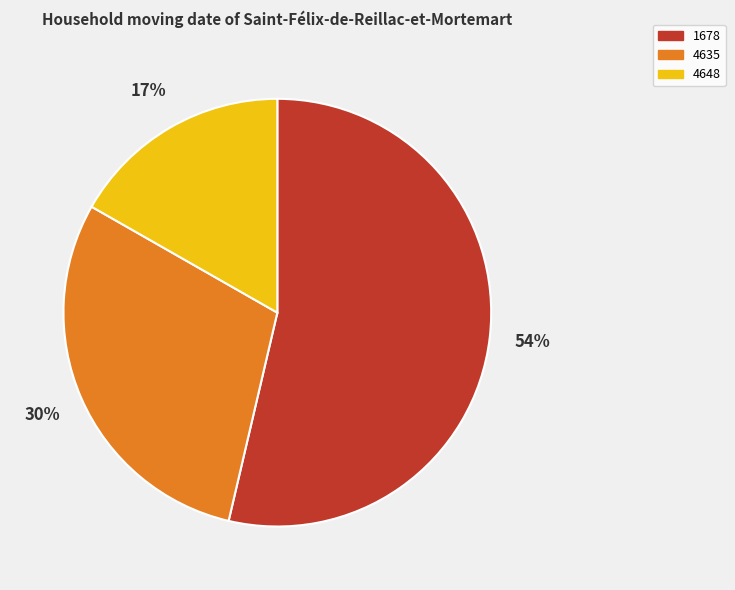

What is the ratio of the value at 4635 to the value at 1678?

0.6